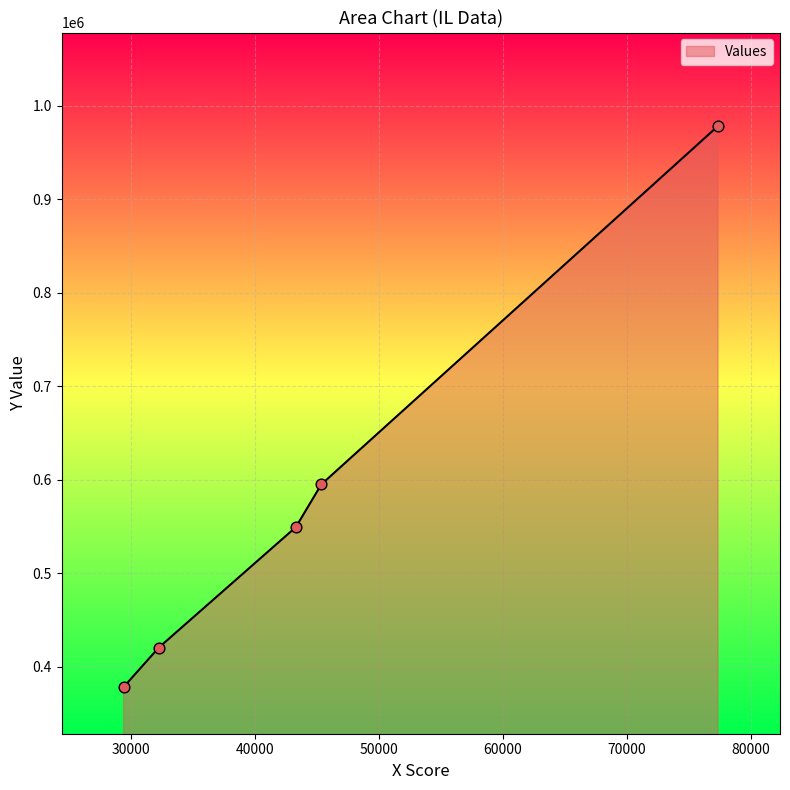

What is the average value?

584325